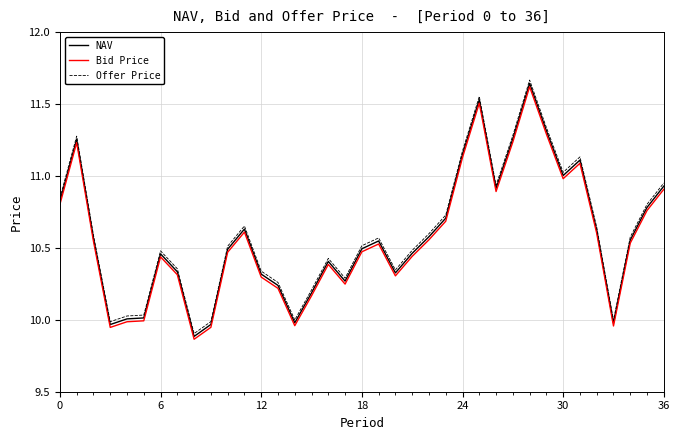

True or false: Bid Price and Offer Price cross at least once.

False